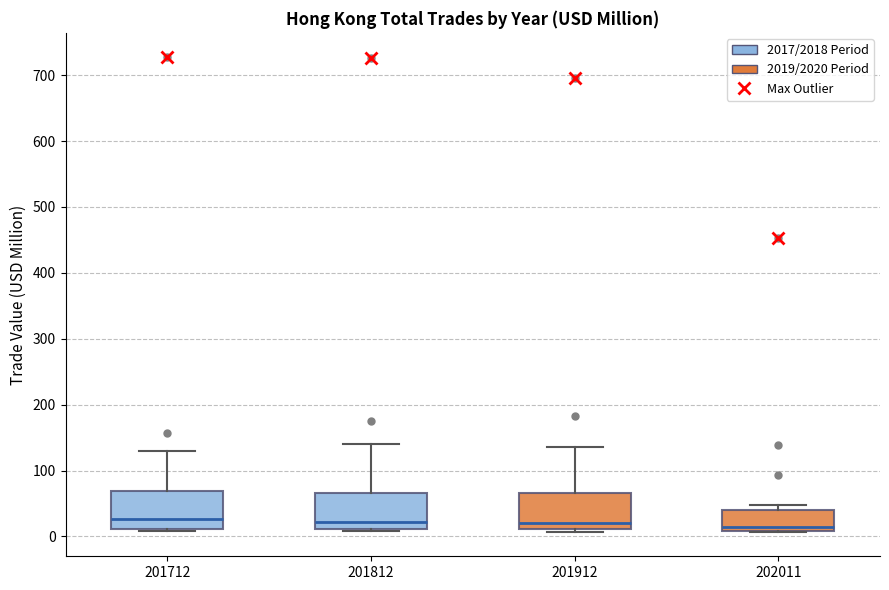

Reading left to right, read every box against the y-axis: the position of its median line, the range the box covers, and the ends of its whiskers. The values are not printed on the chart, so give them approximately, as read against the axis.

201712: median 30, box 10 to 70, whiskers 10 to 130
201812: median 20, box 10 to 70, whiskers 10 (just below the box's lower edge) to 140
201912: median 20, box 10 to 70, whiskers 10 (just below the box's lower edge) to 140
202011: median 10 (just above the box's lower edge), box 10 to 40, whiskers 10 to 50